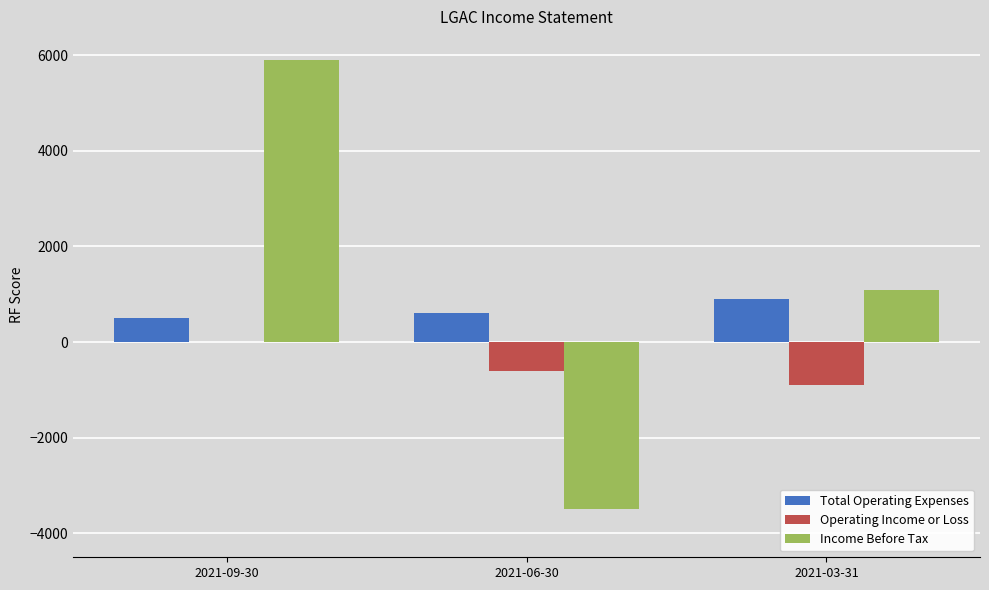

What is the spread (max minus min) of values at 2021-03-31?

2000